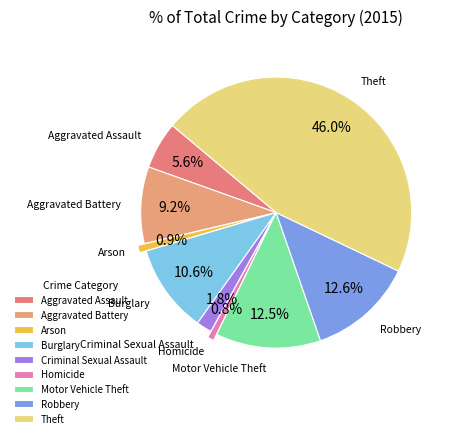

Count the number of slices in the pie.

9